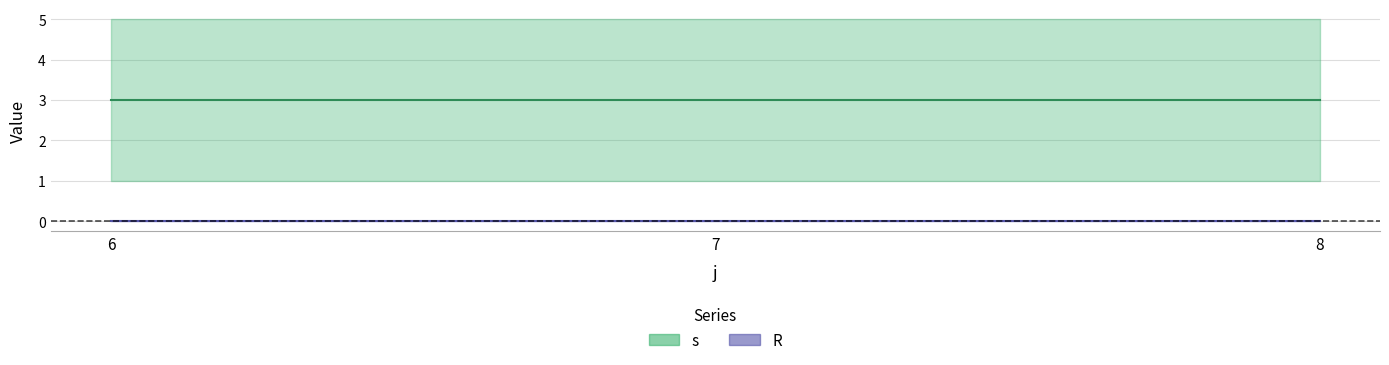

Which series has the largest range (max minus min)?

s